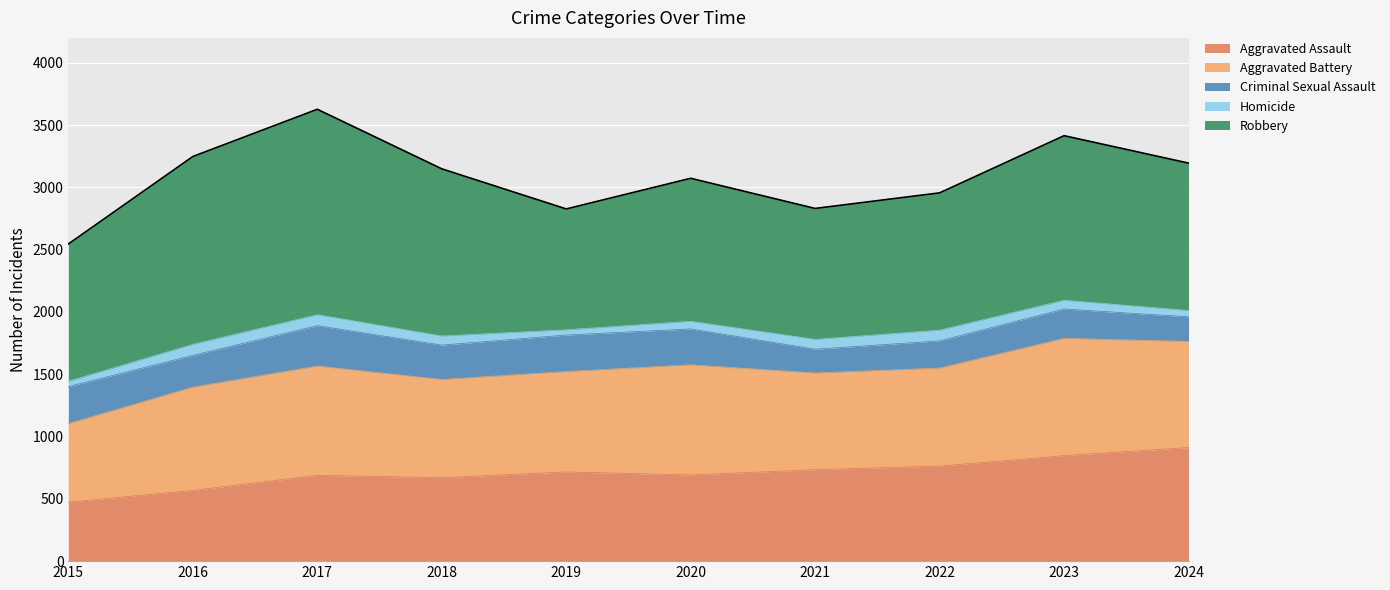

True or false: Robbery and Homicide cross at least once.

False